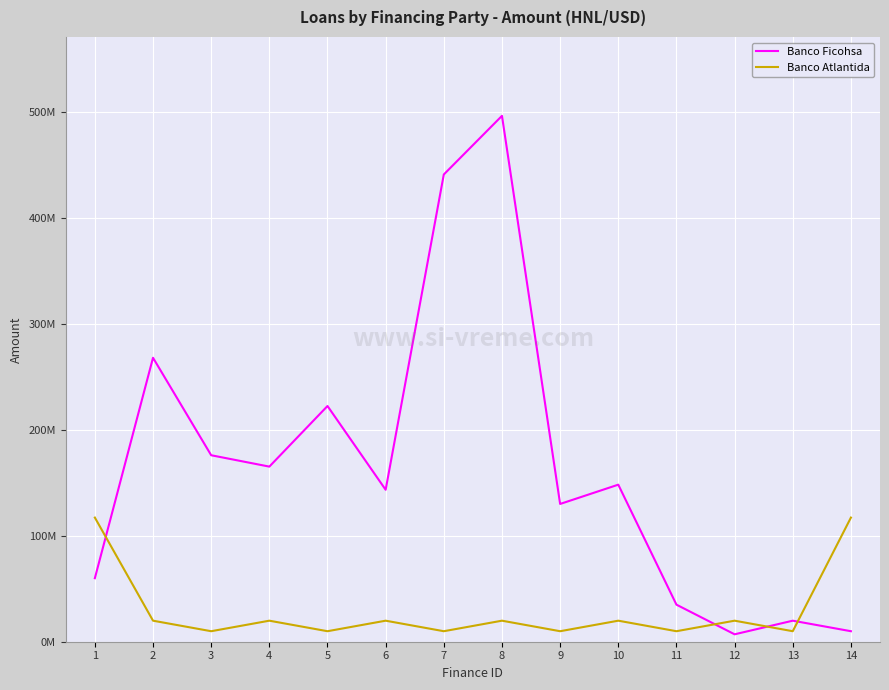

Rank the series by their maximum value, from highest to lowest.

Banco Ficohsa, Banco Atlantida